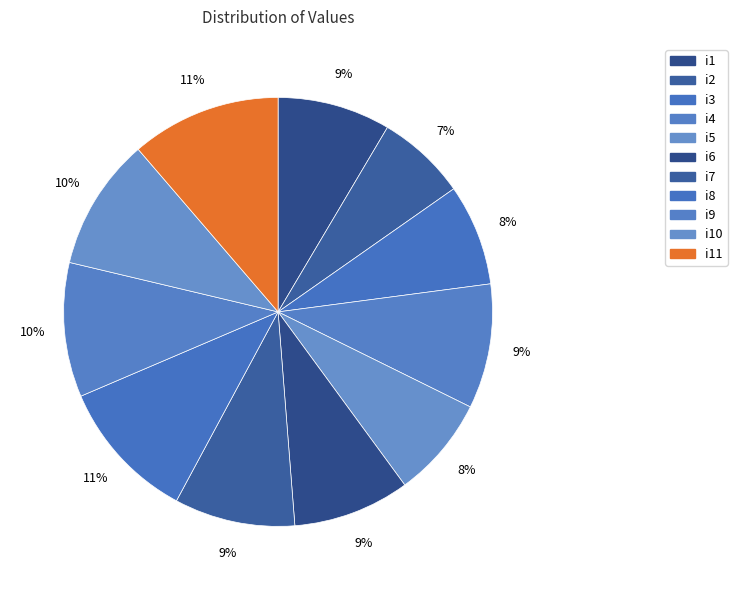

How many segments does this pie chart have?

11